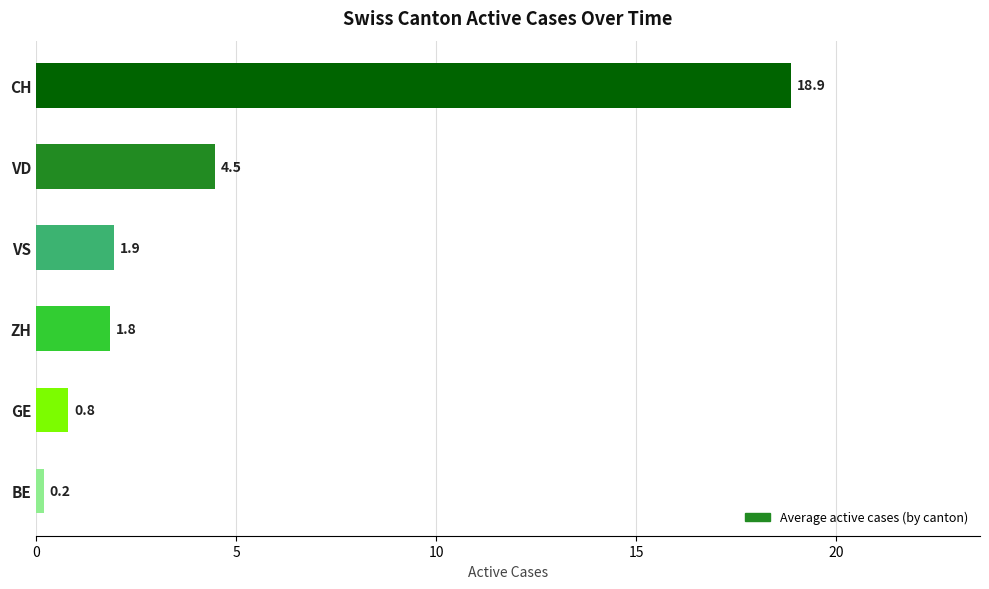

Reading top to bottom, extract all data points from this chart.

18.9	4.5	1.9	1.8	0.8	0.2